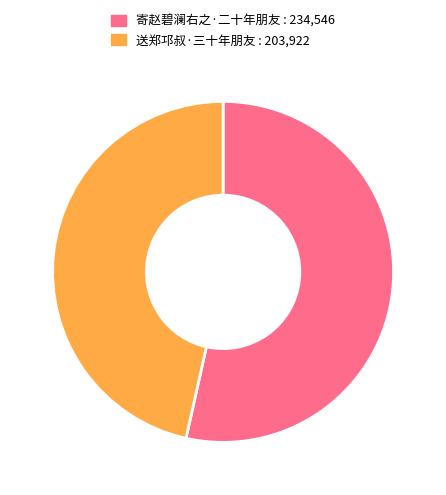

What is the smallest slice in the pie chart?

送郑邛叔·三十年朋友